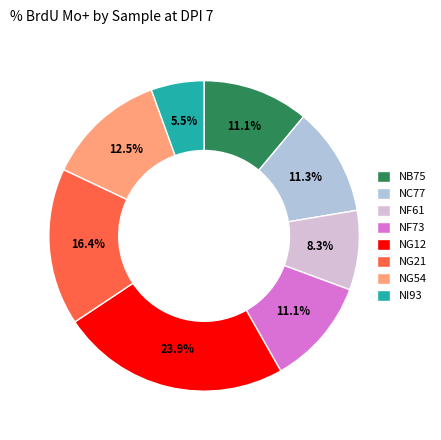

What is the largest slice in the pie chart?

NG12